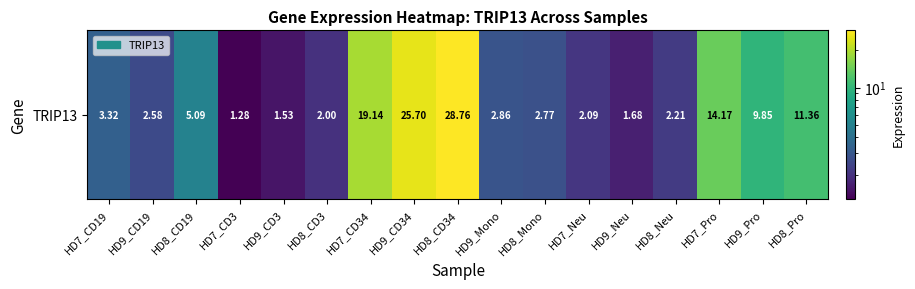

Rank the categories by value from lowest to highest.

HD7_CD3, HD9_CD3, HD9_Neu, HD8_CD3, HD7_Neu, HD8_Neu, HD9_CD19, HD8_Mono, HD9_Mono, HD7_CD19, HD8_CD19, HD9_Pro, HD8_Pro, HD7_Pro, HD7_CD34, HD9_CD34, HD8_CD34